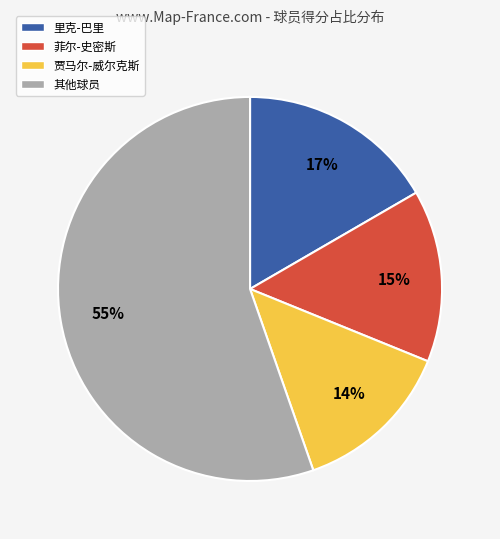

To the nearest percent, what is the average slice percentage?

25%